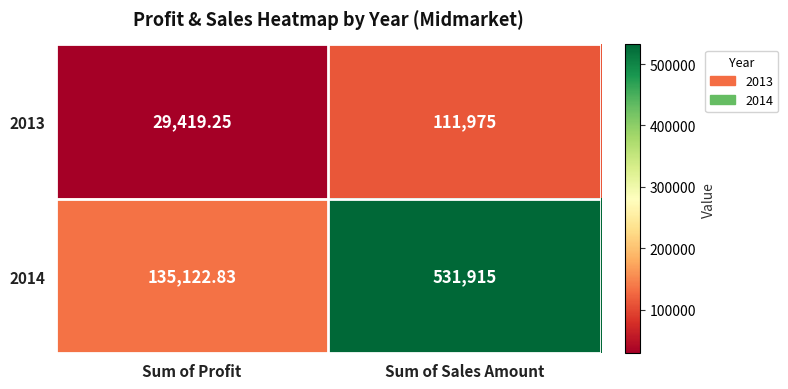

At which label does 2014 reach its peak?

Sum of Sales Amount